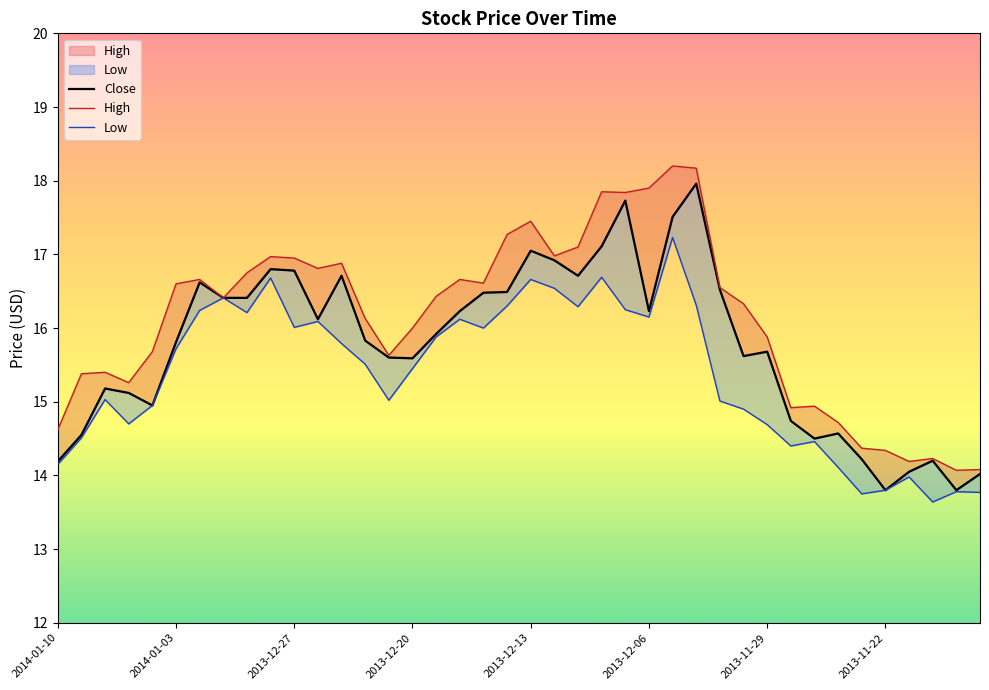

True or false: Close and Low intersect in this chart.

False